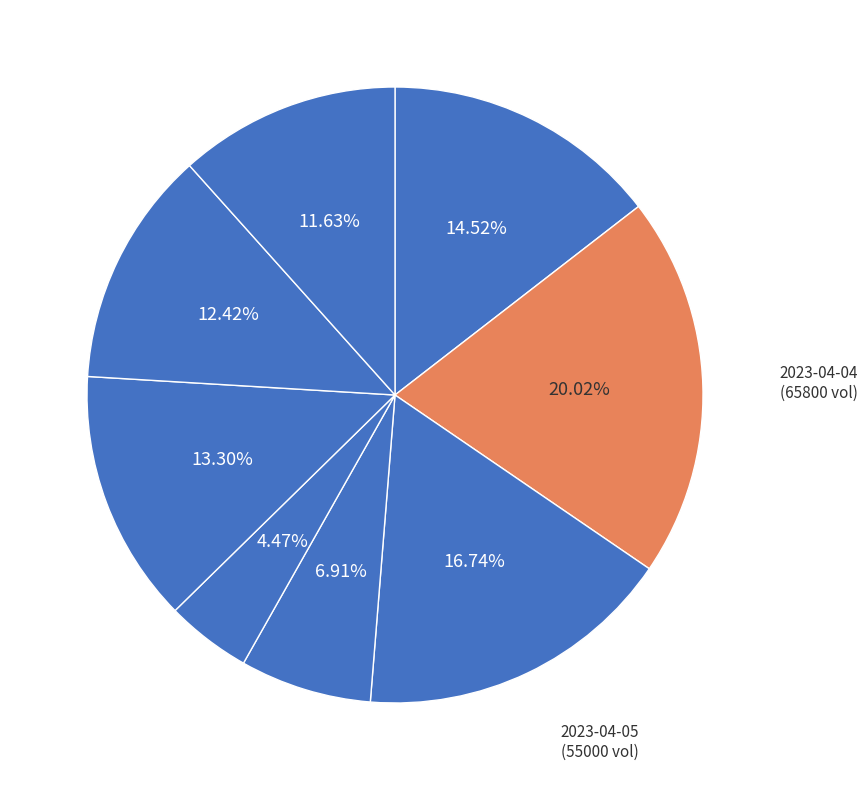

Is there a majority slice in this chart?

No